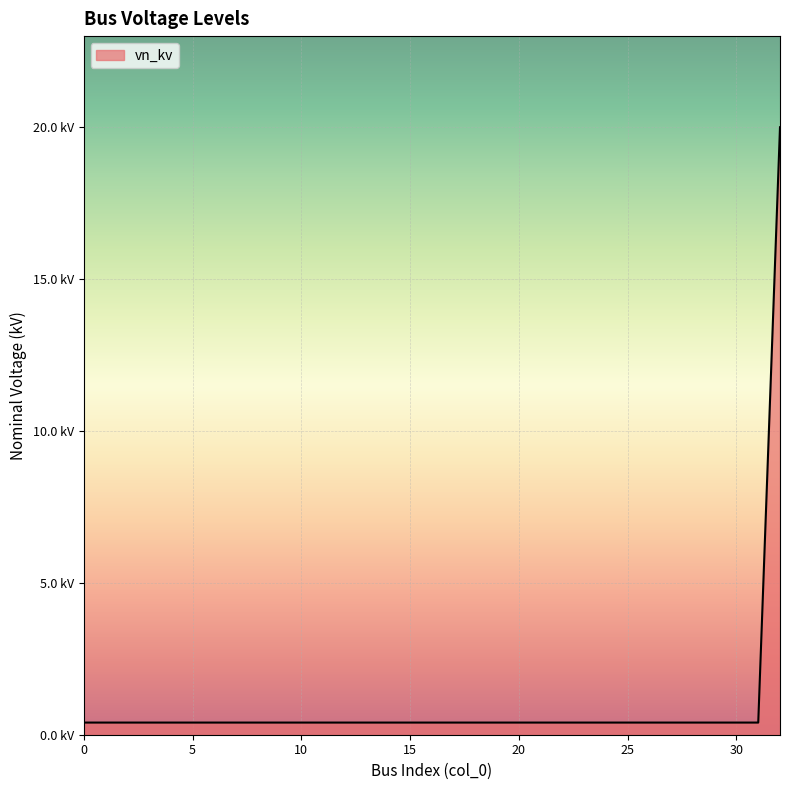

Reading right to left, transcribe all the data shown in this chart.

32=20.0	31=0.4	30=0.4	29=0.4	28=0.4	27=0.4	26=0.4	25=0.4	24=0.4	23=0.4	22=0.4	21=0.4	20=0.4	19=0.4	18=0.4	17=0.4	16=0.4	15=0.4	14=0.4	13=0.4	12=0.4	11=0.4	10=0.4	9=0.4	8=0.4	7=0.4	6=0.4	5=0.4	4=0.4	3=0.4	2=0.4	1=0.4	0=0.4